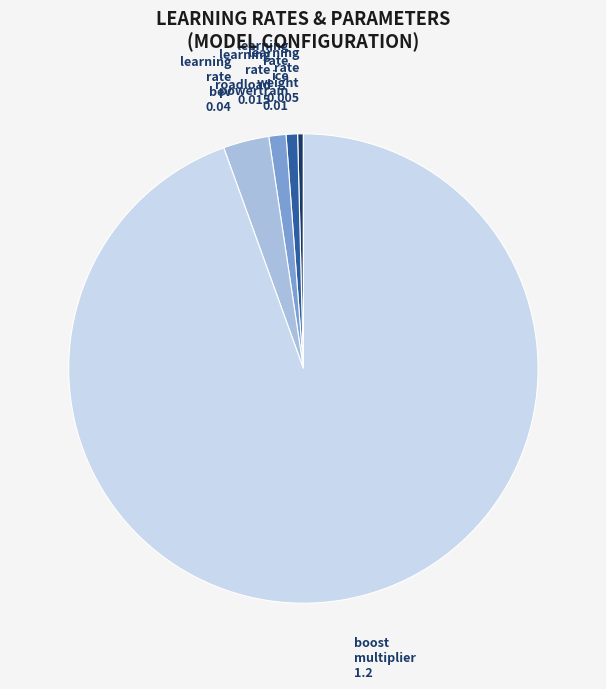

Is there any slice that represents more than half of the pie?

Yes